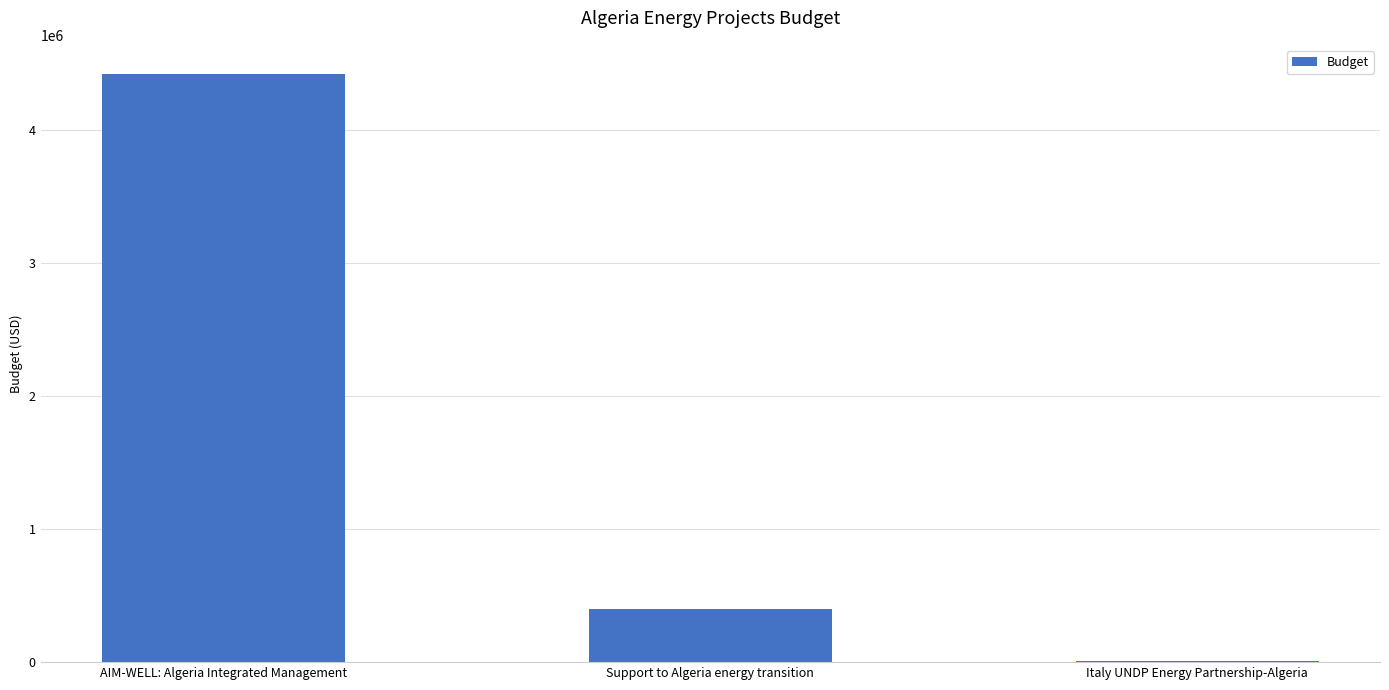

Count the number of data series in this chart.

1